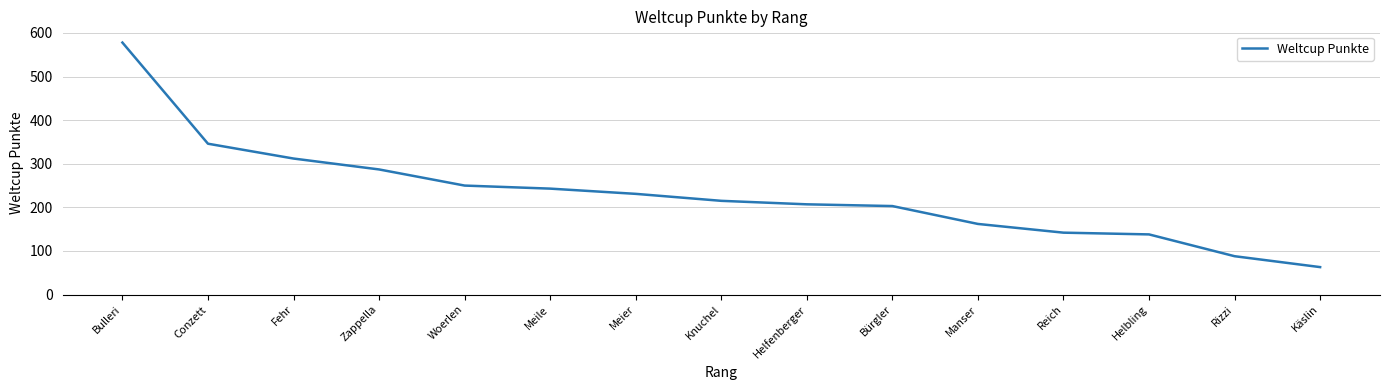

What is the difference between the values at Fehr and Zappella?

25